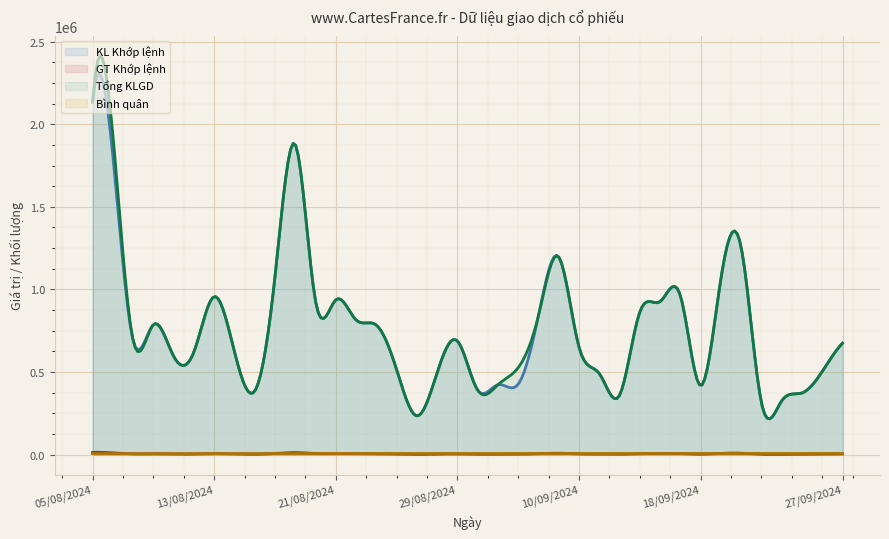

What is the sum of the Bình quân values at 23/08/2024 and 11/09/2024?

12638